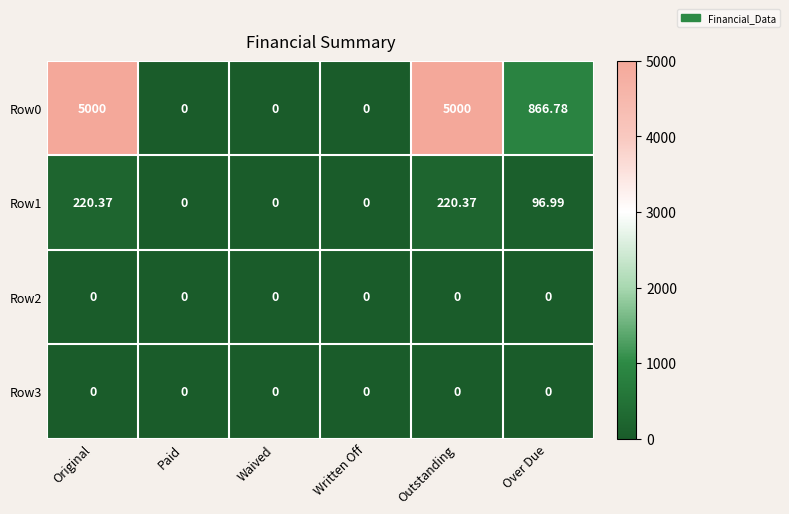

At which label is Row0 closest to 2500?

Over Due